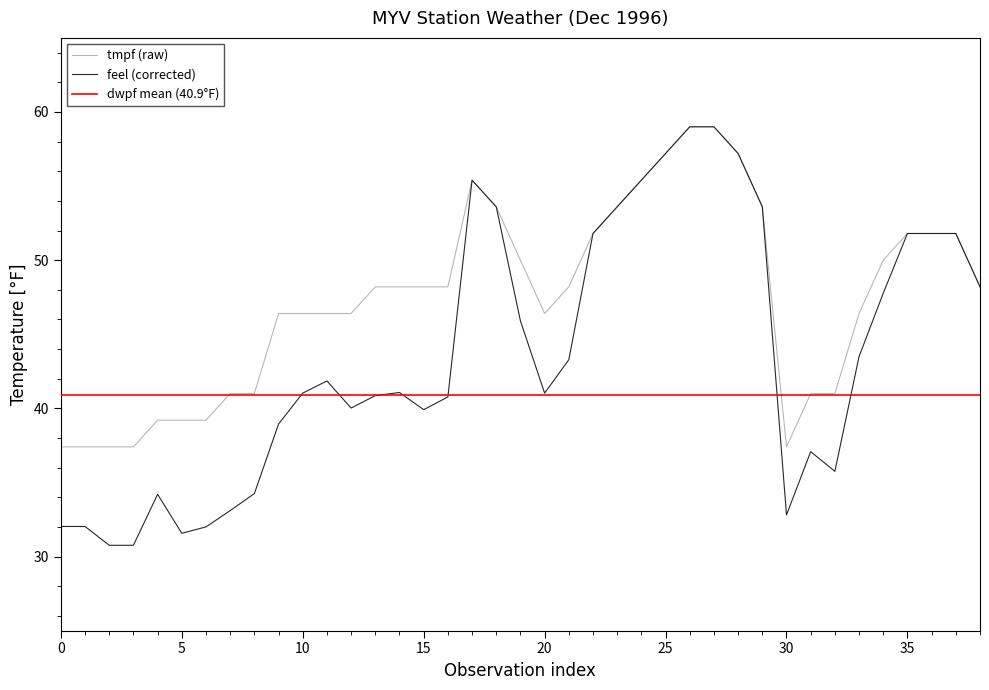

True or false: tmpf and feel cross at least once.

False